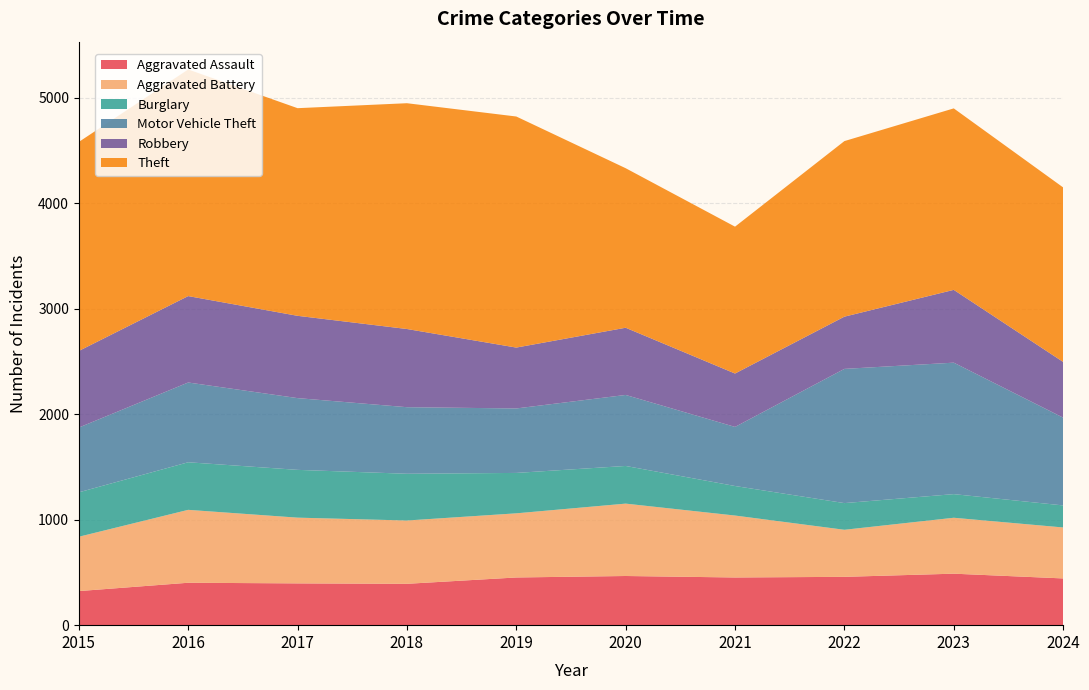

Reading left to right, extract all data points from this chart.

Aggravated Assault: 323	402	396	392	452	466	452	458	488	443
Aggravated Battery: 515	691	623	600	608	686	587	446	530	483
Burglary: 421	451	453	443	383	357	280	253	224	209
Motor Vehicle Theft: 614	756	680	631	611	673	560	1272	1246	832
Robbery: 726	819	780	741	577	637	506	495	690	528
Theft: 1981	2148	1968	2140	2190	1512	1392	1664	1720	1654